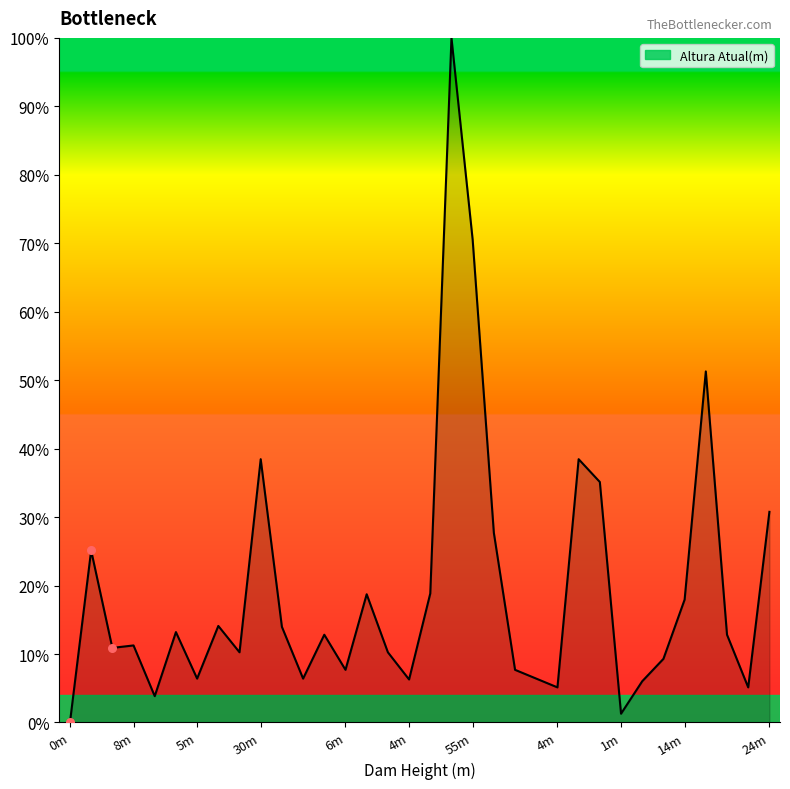

What is the difference between the maximum and minimum values?

100.0